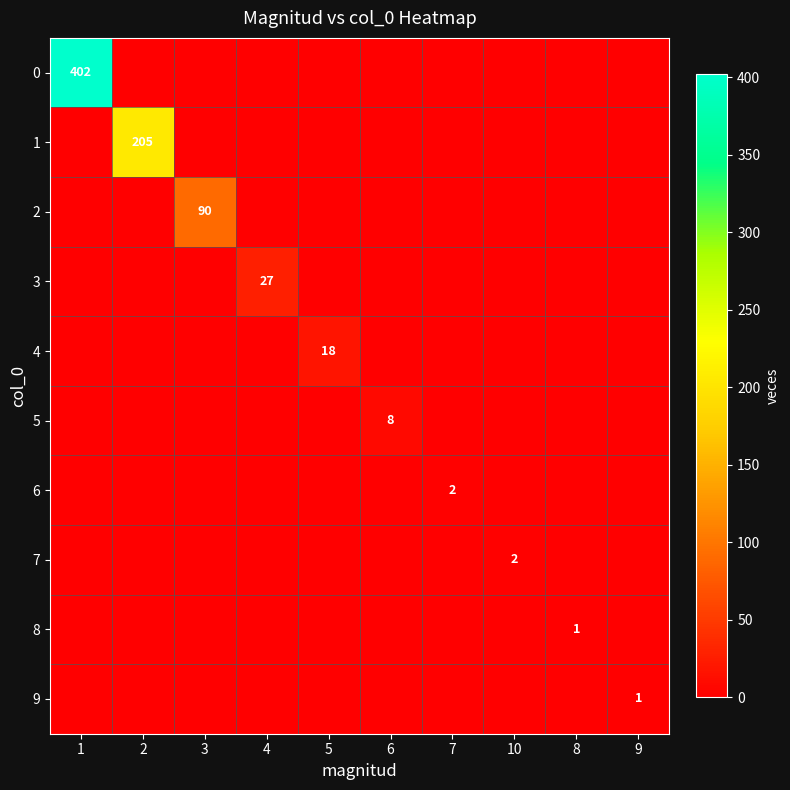

At which label is 2 closest to 45?

1